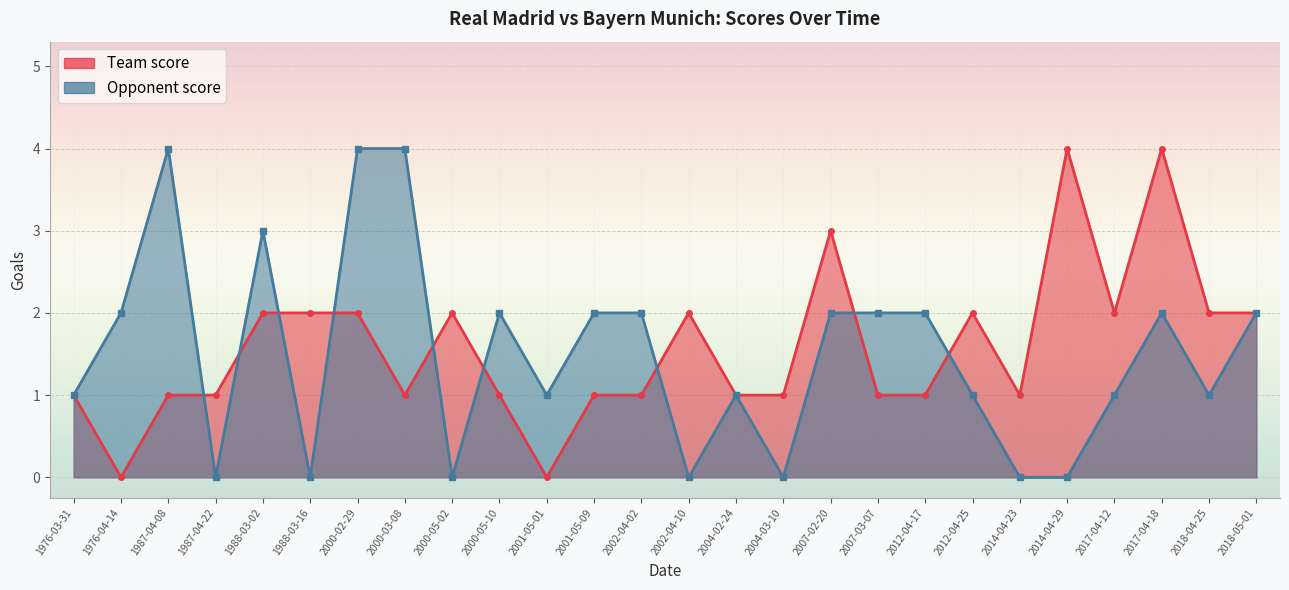

What is the value of the Opponent score point at the 8th from the left?

4